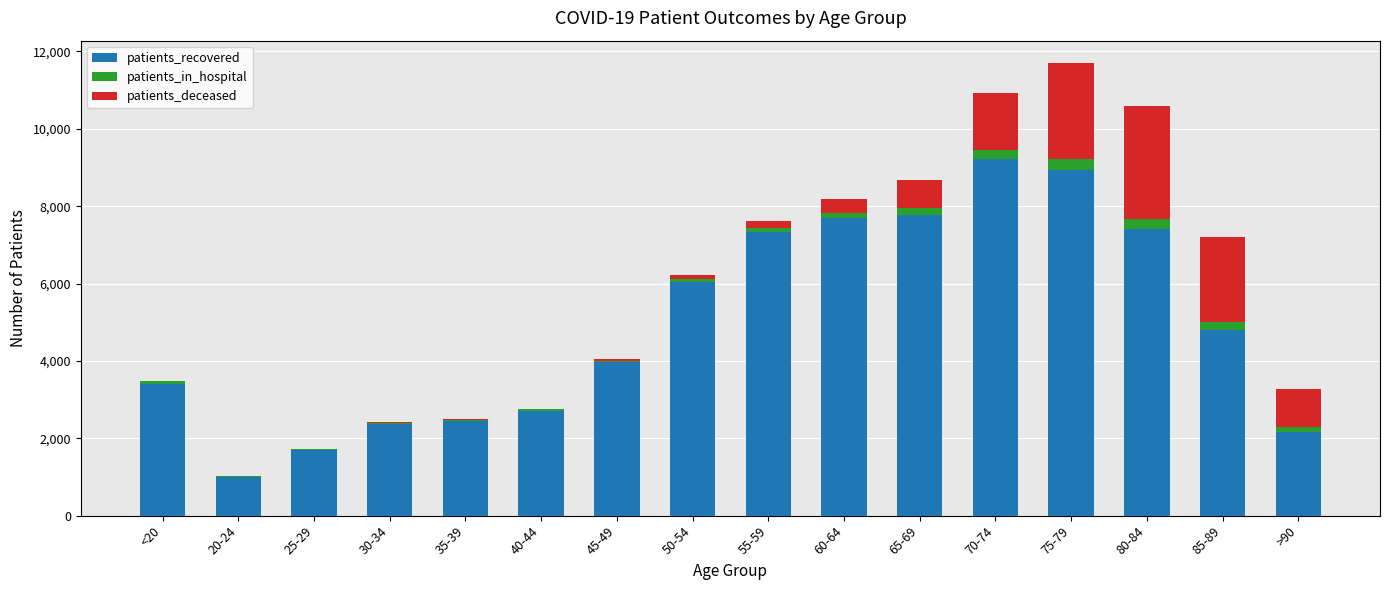

The value of patients_recovered at 30-34 is 2361. True or false?

True